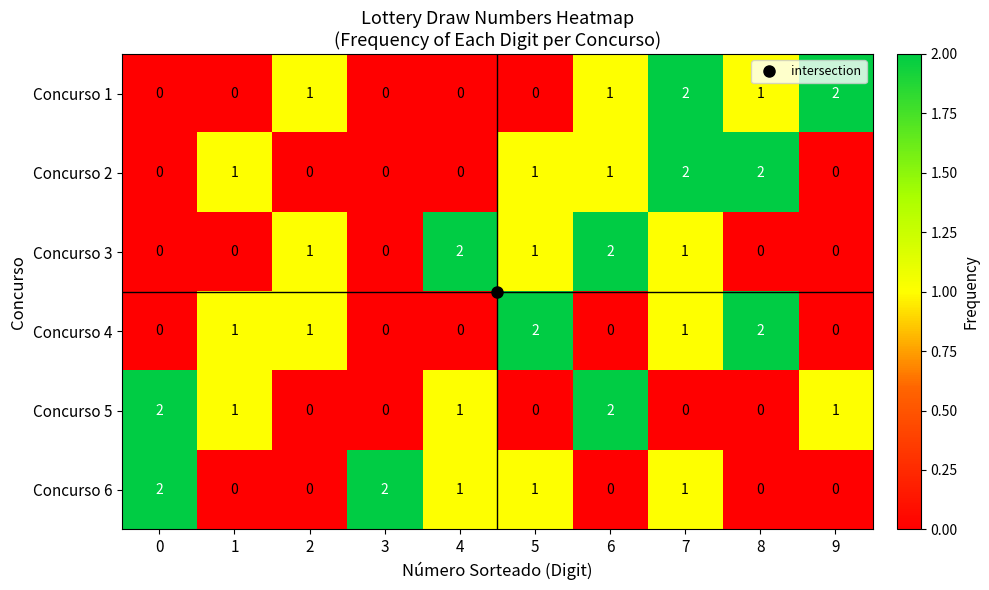

Which series changed the most between 2 and 8?

Concurso 2